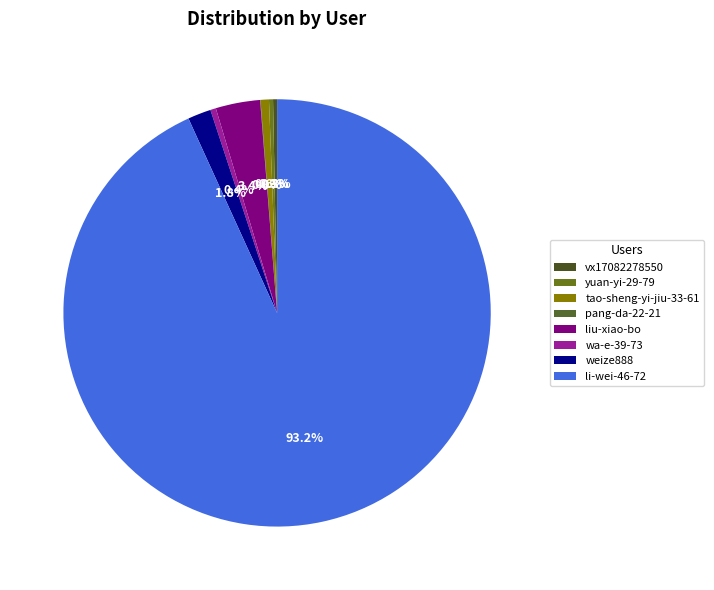

Does yuan-yi-29-79 represent more than half of the total?

No